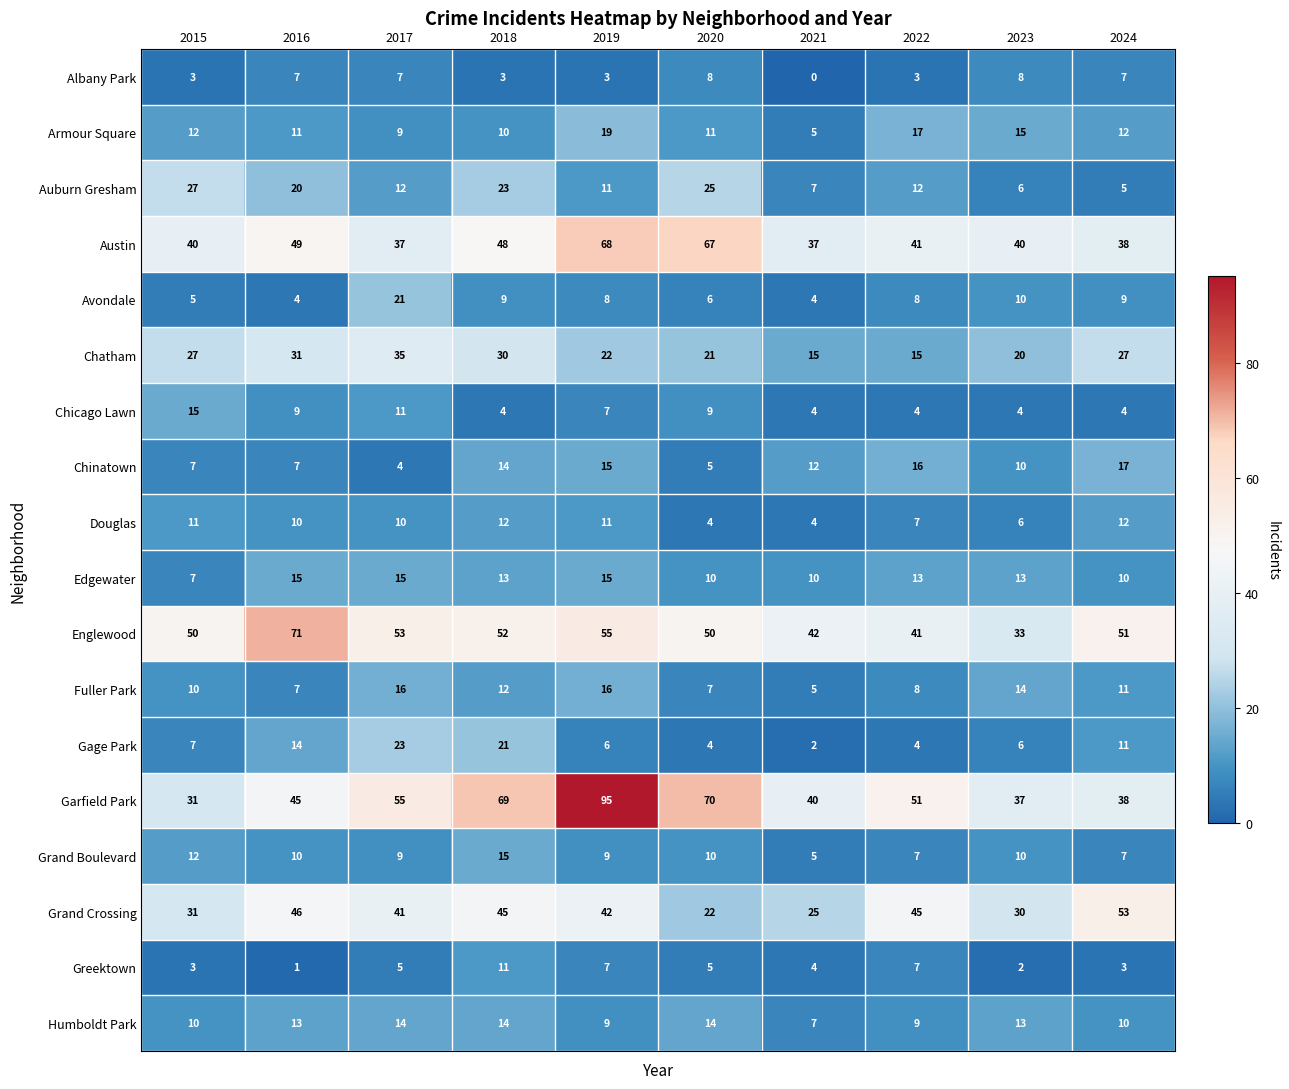

Read the Chatham value at 2019.

22